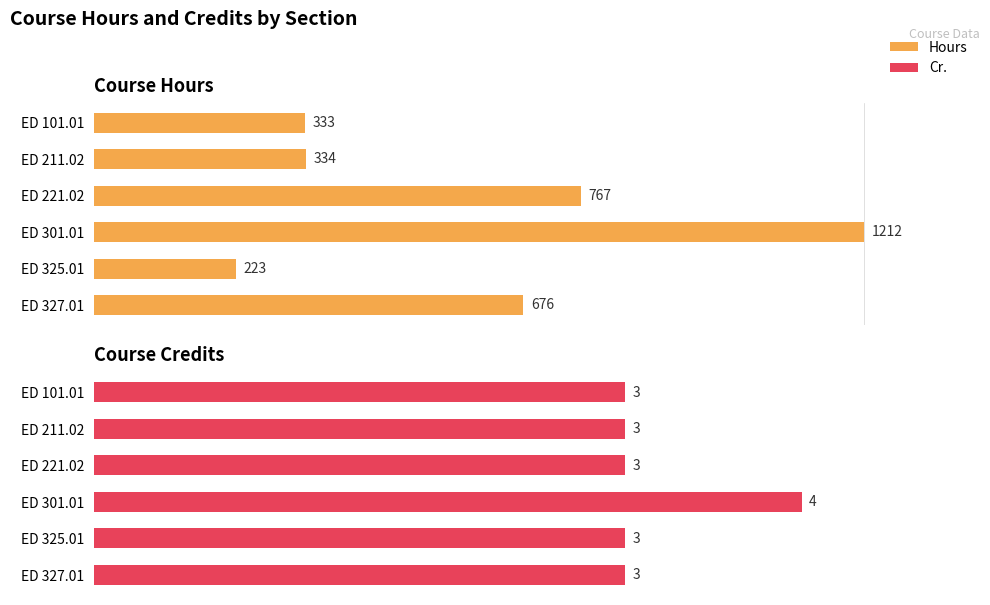

How many series are shown in this chart?

2